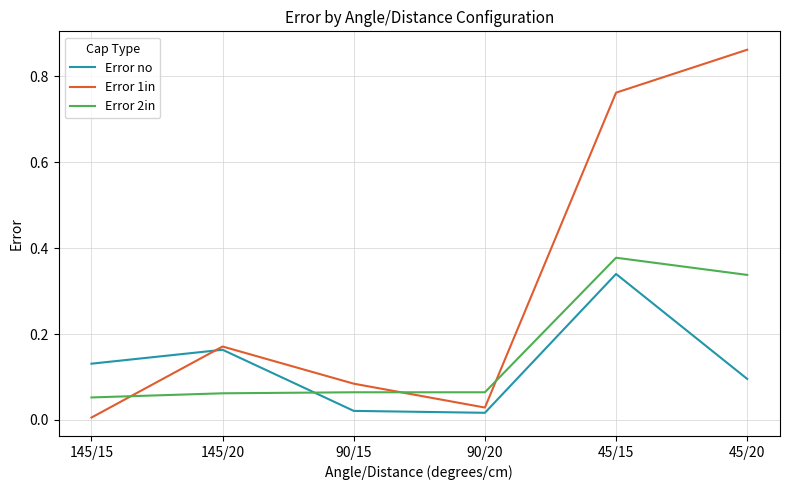

What is the total value across all series at 45/15?

1.5